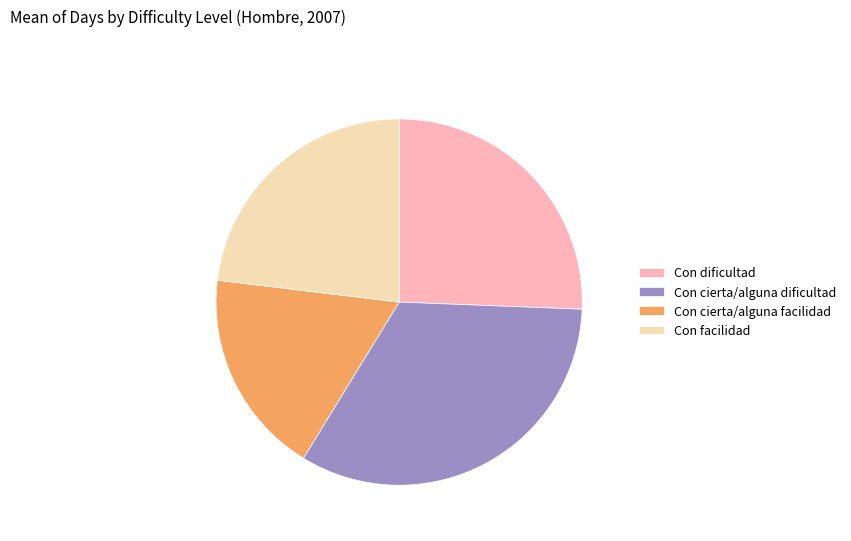

Is the sum of Con cierta/alguna facilidad and Con dificultad greater than half?

No